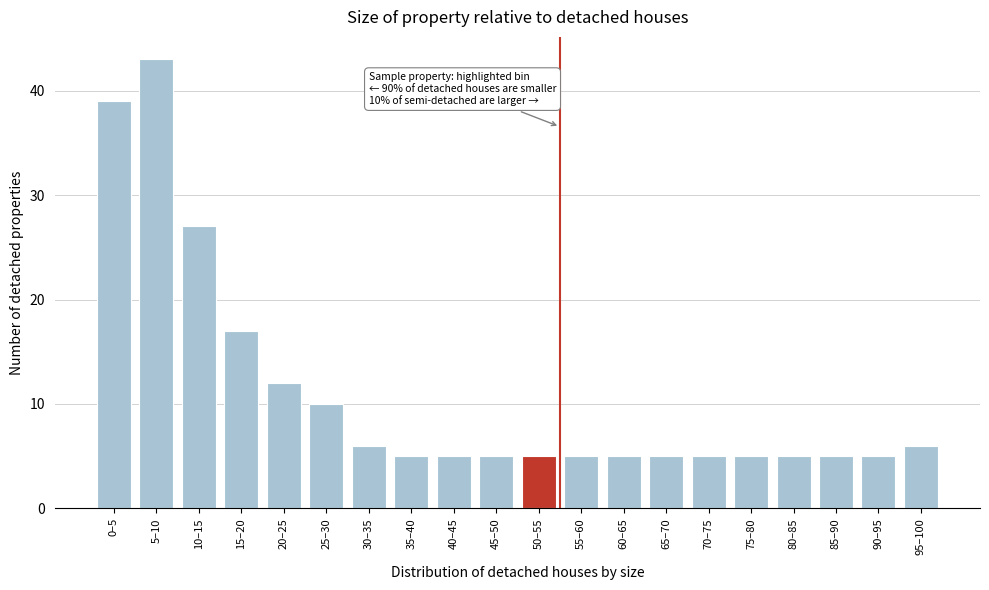

Reading right to left, extract all data points from this chart.

95–100=6	90–95=5	85–90=5	80–85=5	75–80=5	70–75=5	65–70=5	60–65=5	55–60=5	50–55=5	45–50=5	40–45=5	35–40=5	30–35=6	25–30=10	20–25=12	15–20=17	10–15=27	5–10=43	0–5=39